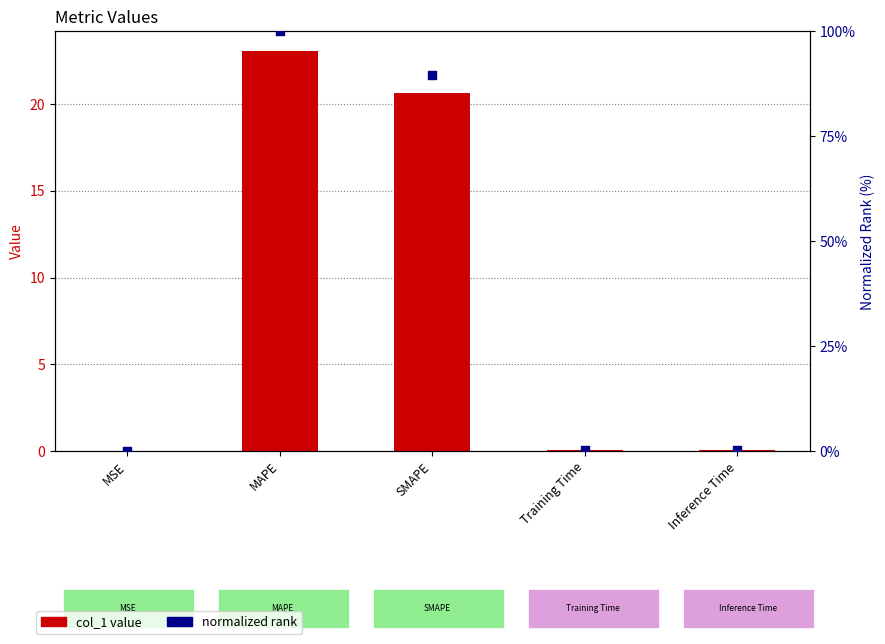

Which series reaches the maximum Y coordinate?

normalized rank